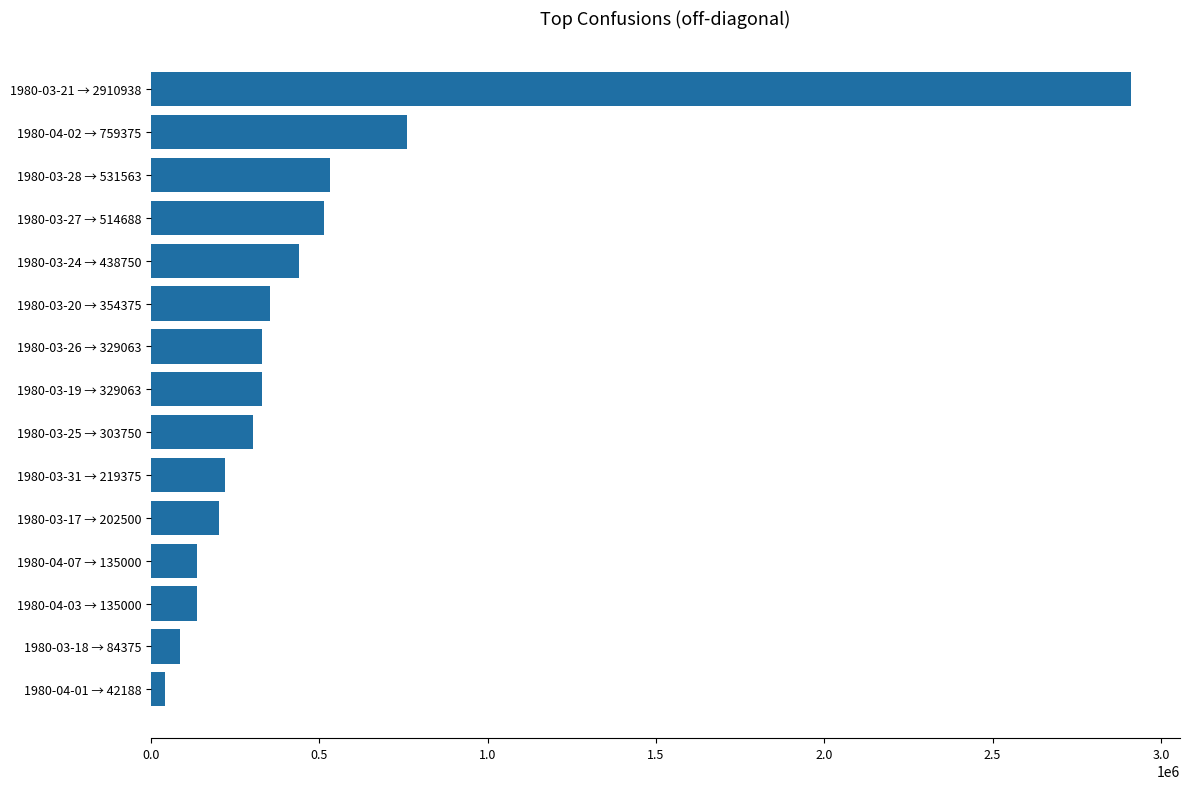

How many categories are shown in the chart?

15